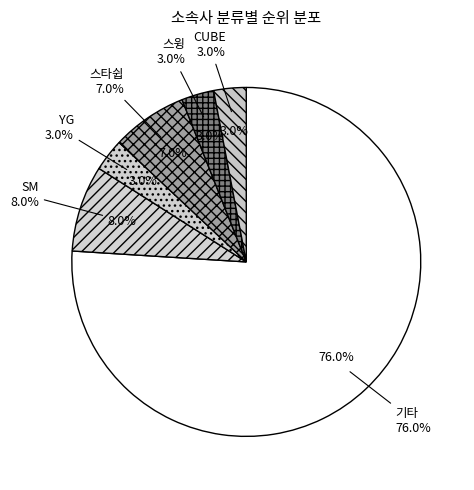

Which has a higher value, 기타 or CUBE?

기타